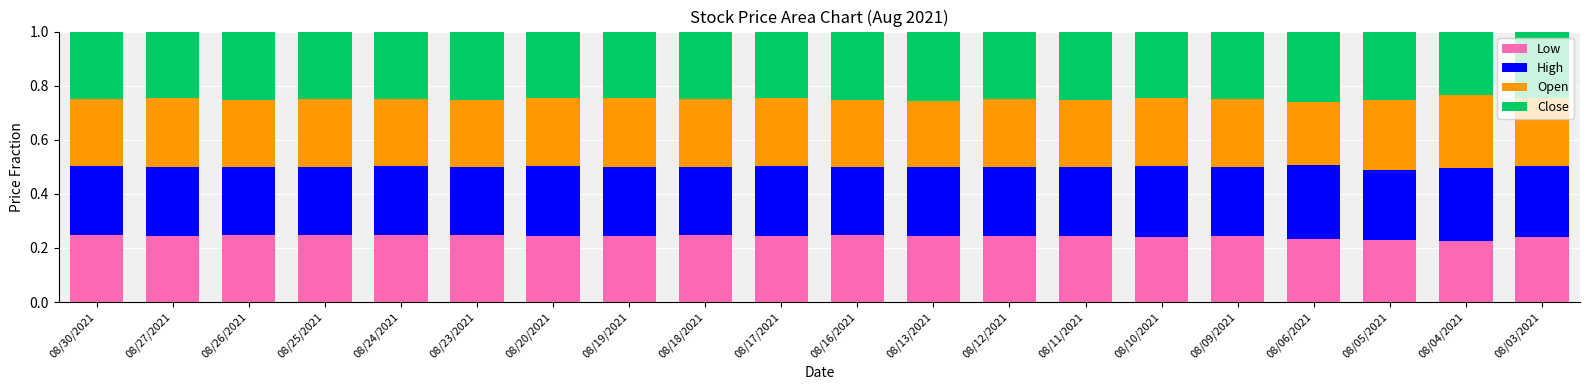

What is the total value across all series at 08/23/2021?

1.0